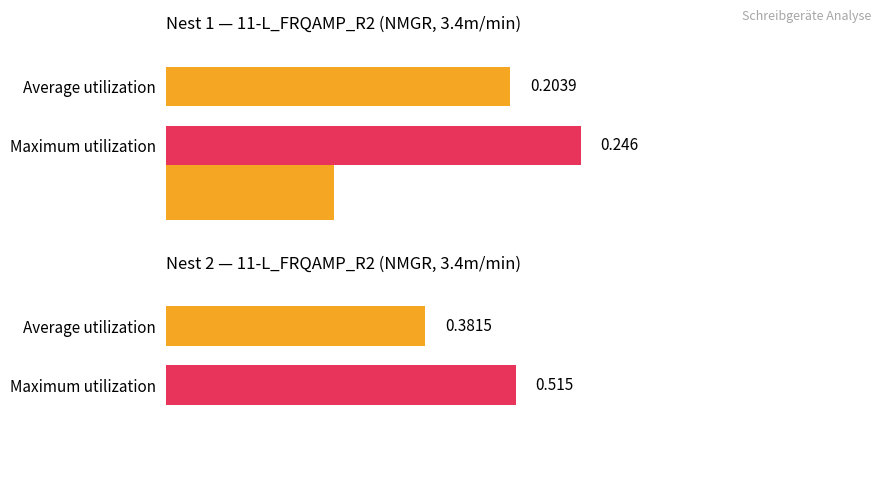

What is the difference between the maximum and minimum values in the Nest 2 Mean series?

0.2